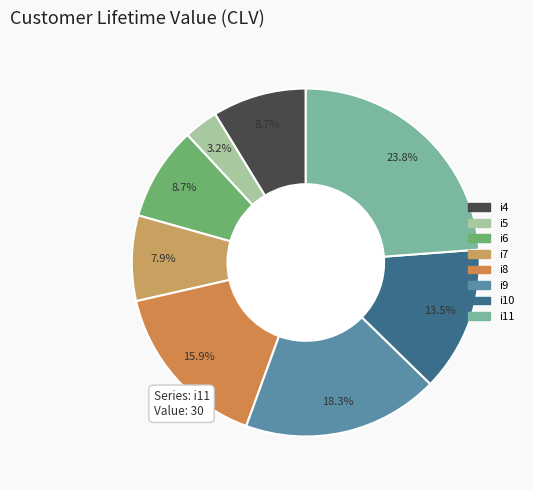

Is there any slice that represents more than half of the pie?

No